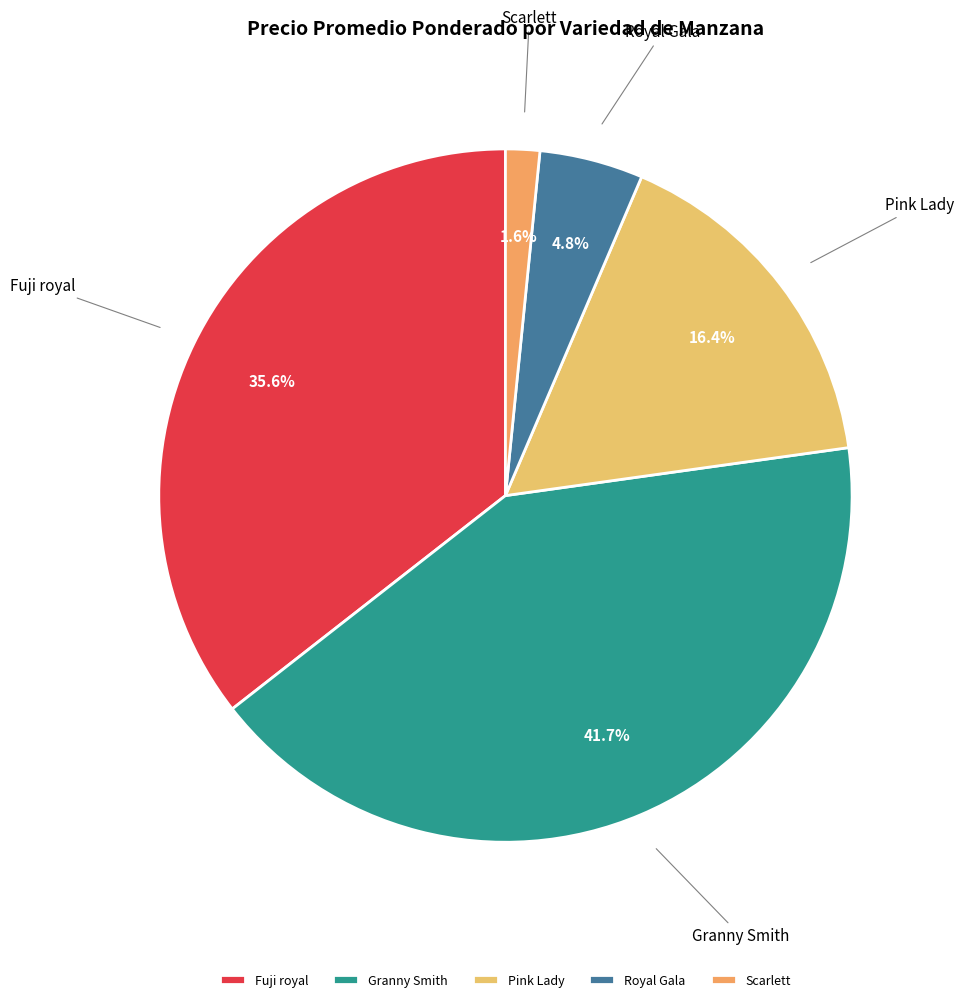

How many segments does this pie chart have?

5